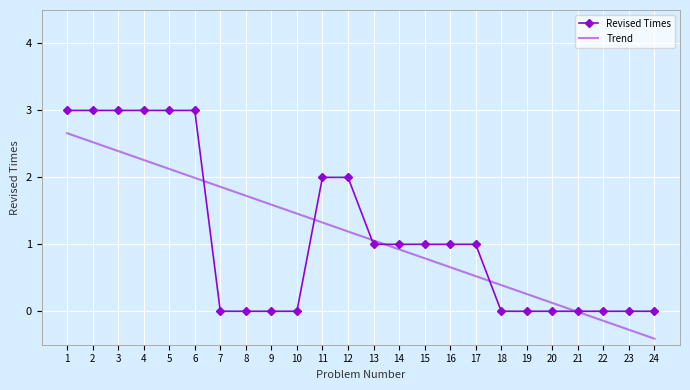

After their last crossing, which series has the higher values: Revised Times or Trend?

Revised Times